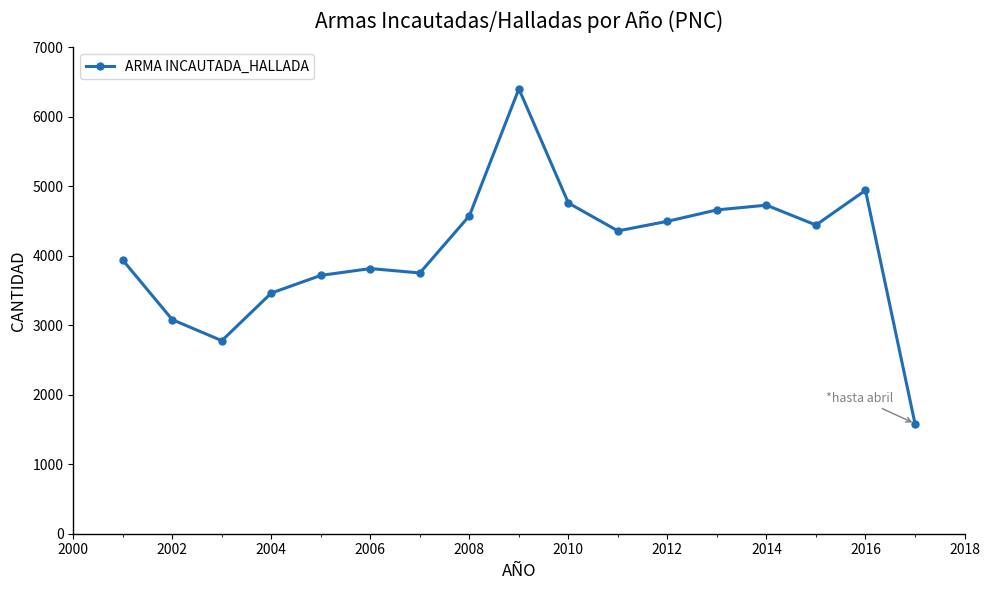

Reading left to right, what are all the values shown in this chart?

3936	3079	2777	3462	3716	3814	3751	4573	6399	4757	4356	4494	4658	4726	4440	4940	1584